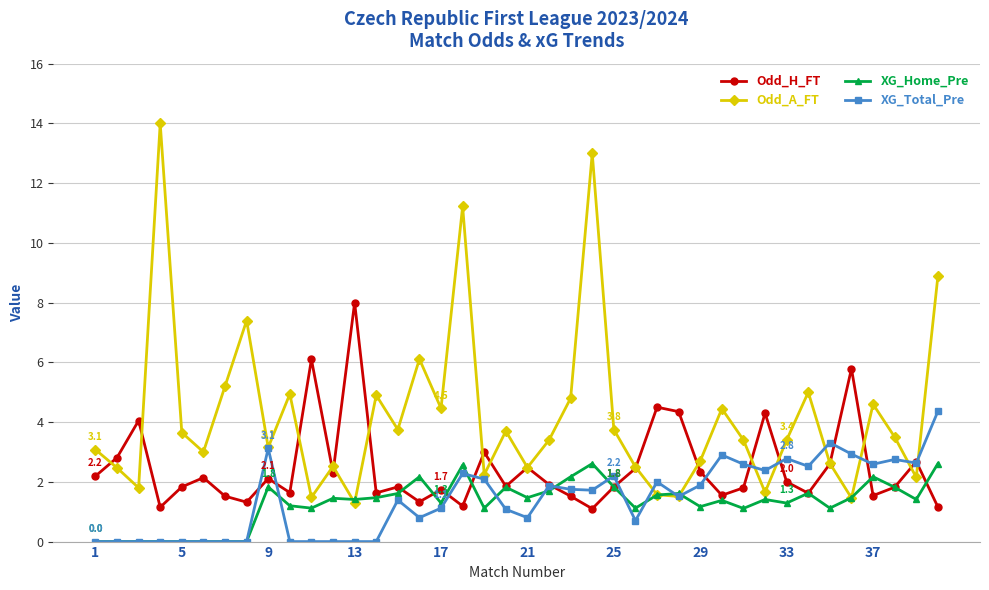

What is the difference between the second highest and second lowest values in the XG_Home_Pre series?

2.6